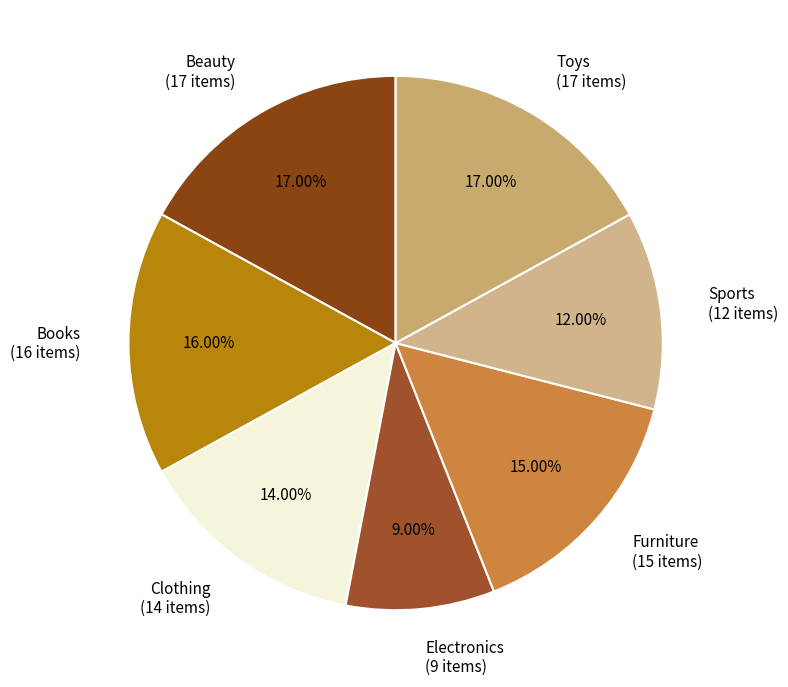

Count the number of slices in the pie.

7